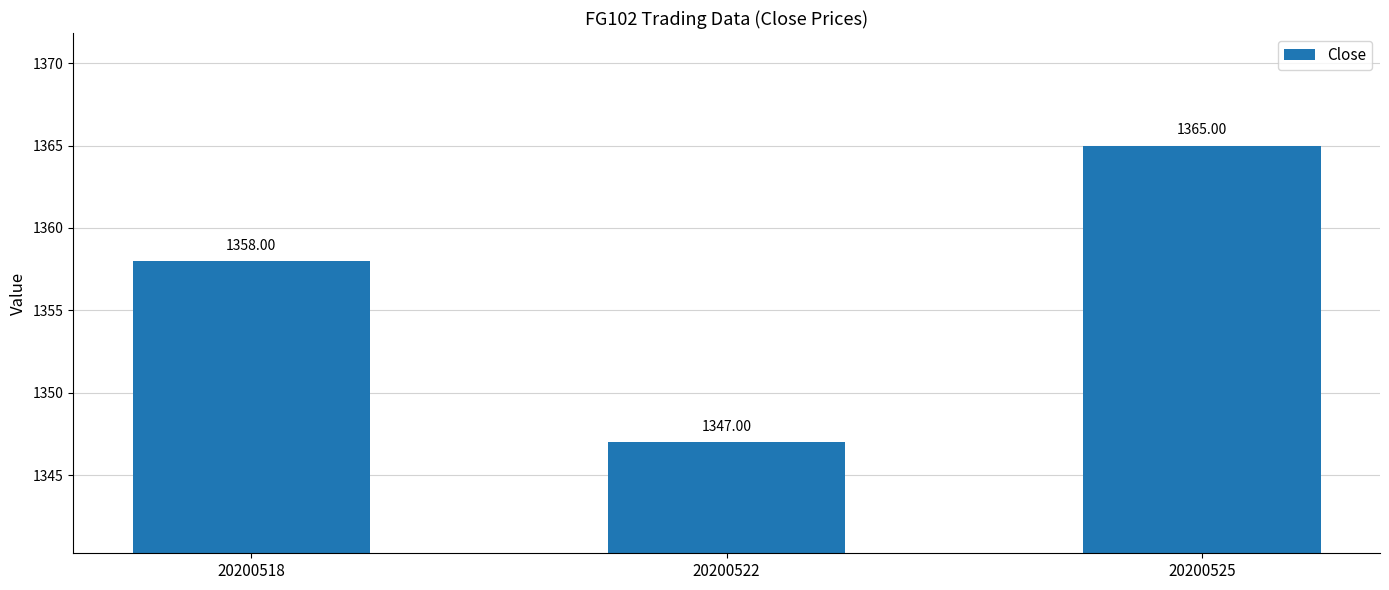

What is the smallest value displayed?

1347